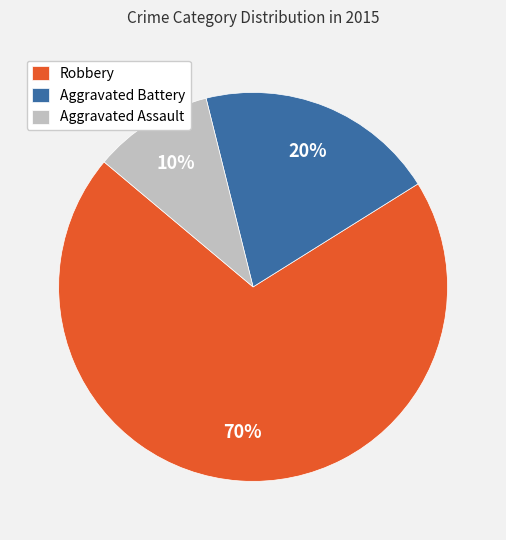

True or false: Aggravated Assault accounts for 52% of the total.

False